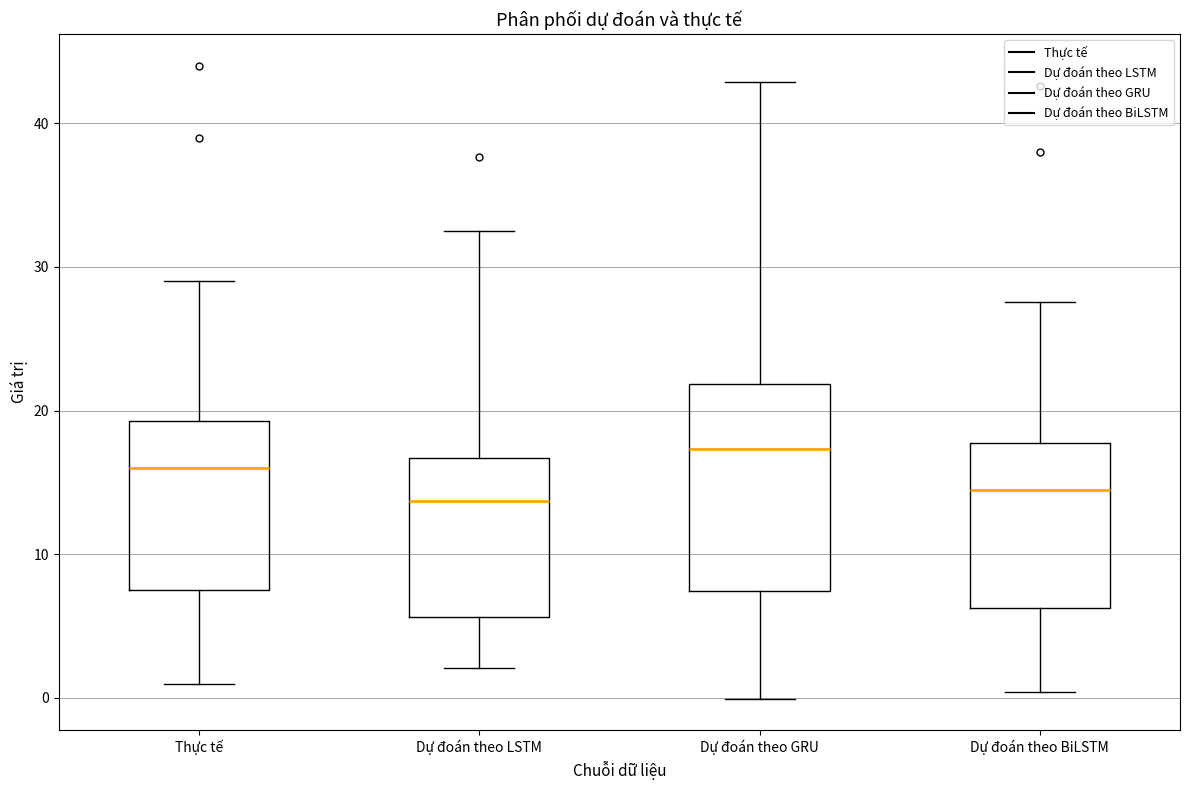

Where is the upper edge of the box for Dự đoán theo LSTM on the y-axis? The values are not printed on the chart, so give them approximately, as read against the axis.

17